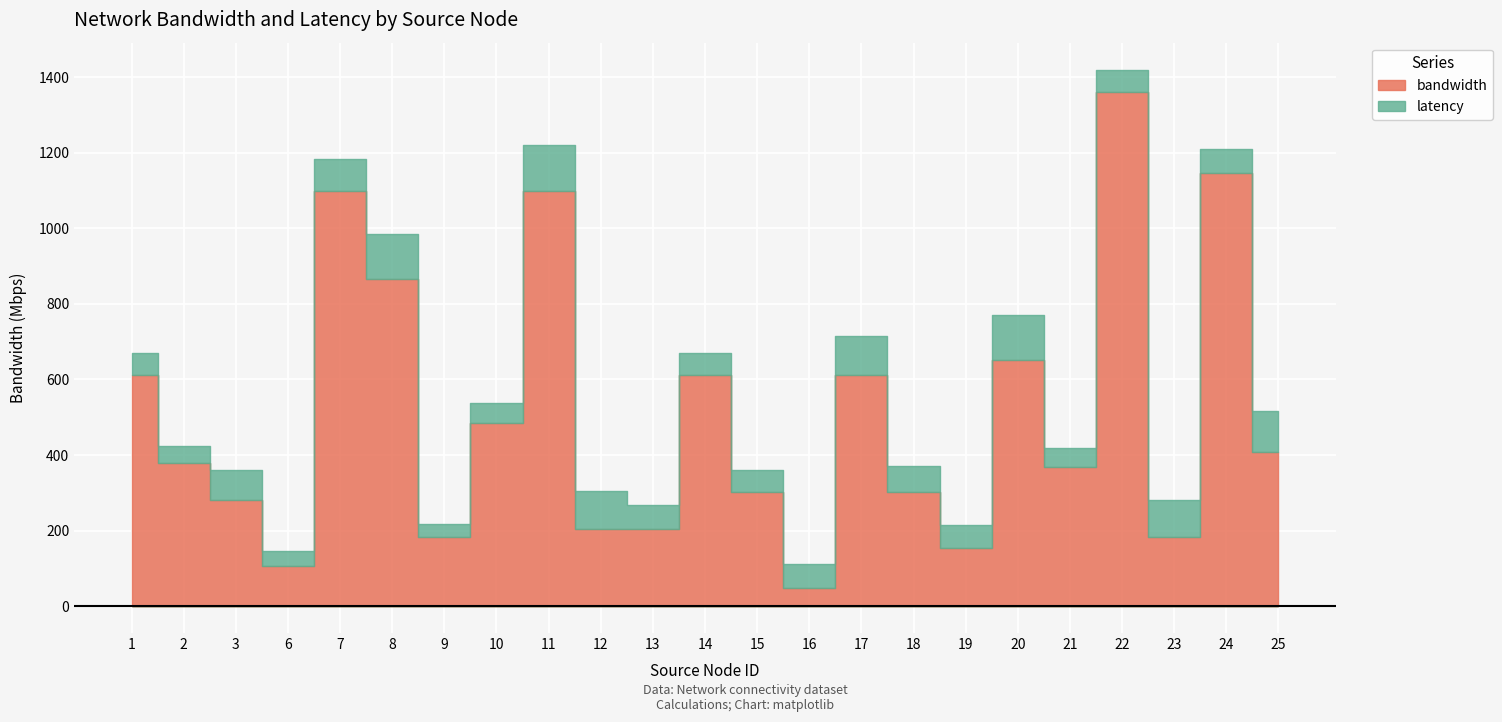

Is it true that latency equals 51.0 at 10?

True